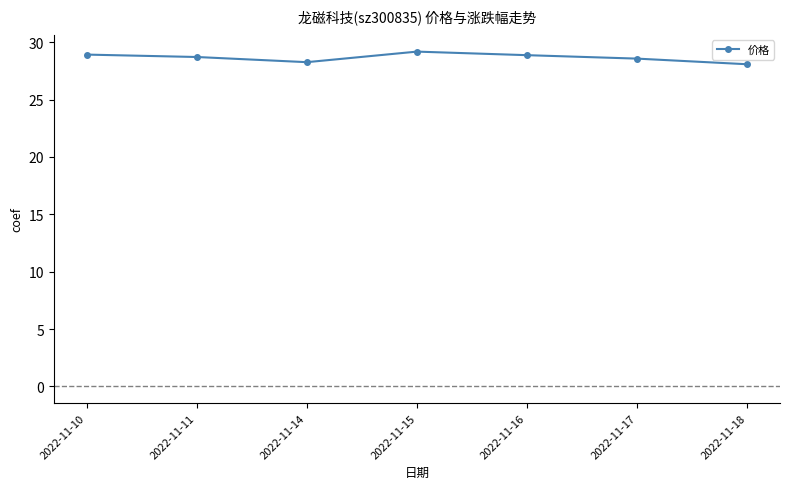

What is the value of the 7th point from the left?

28.1